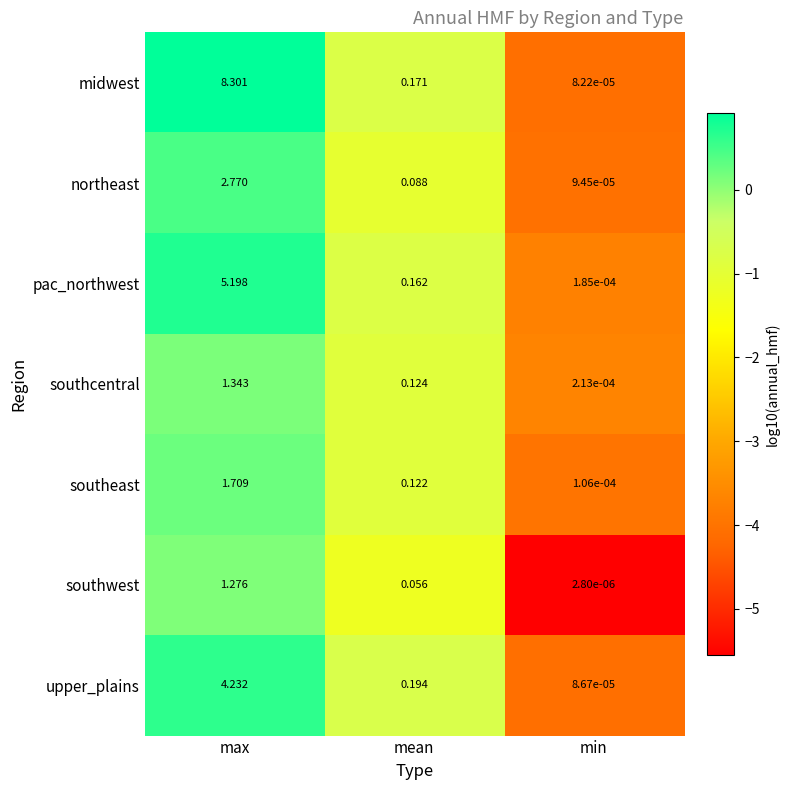

Which series has the widest spread of values?

midwest